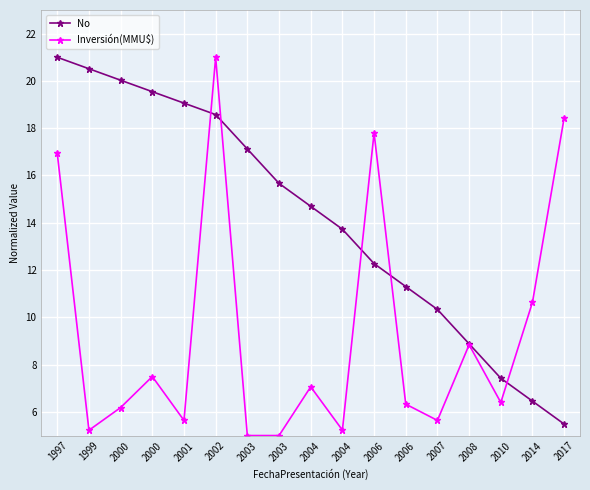

Reading left to right, extract all data points from this chart.

No: 1997=21.0	1999=20.5	2000=20.0	2000=19.5	2001=19.1	2002=18.6	2003=17.1	2003=15.7	2004=14.7	2004=13.7	2006=12.3	2006=11.3	2007=10.3	2008=8.9	2010=7.4	2014=6.5	2017=5.5
Inversión(MMU$): 1997=16.9	1999=5.2	2000=6.2	2000=7.5	2001=5.6	2002=21.0	2003=5.0	2003=5.0	2004=7.1	2004=5.2	2006=17.8	2006=6.3	2007=5.6	2008=8.8	2010=6.4	2014=10.6	2017=18.4